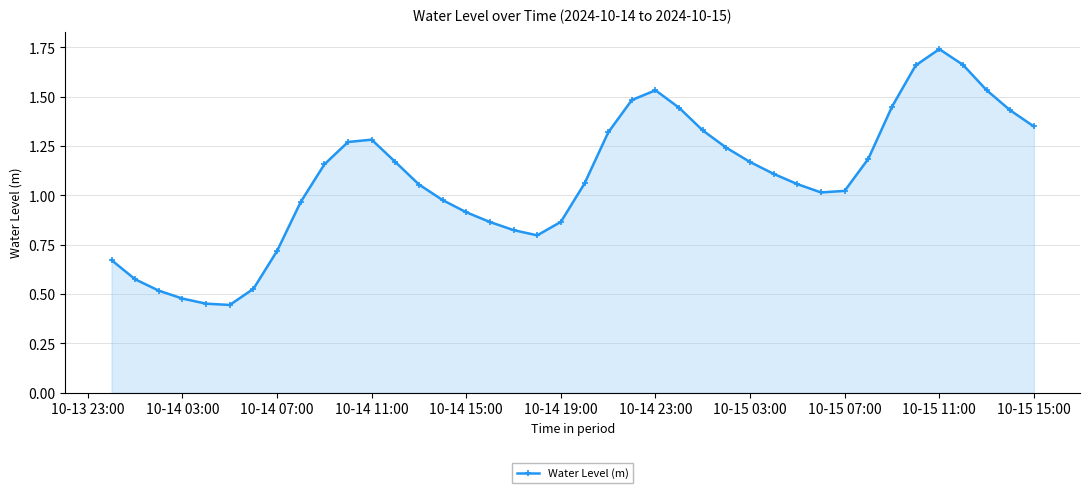

True or false: there are more than 1 points higher than both neighbors.

True